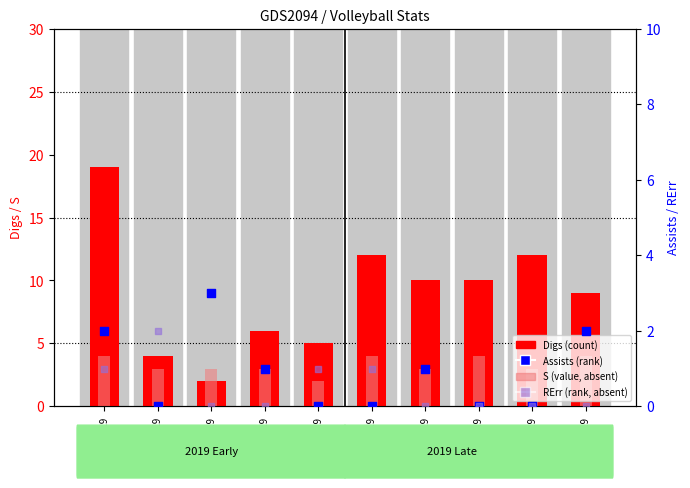

What are all the series names shown in the legend?

Digs (count), S (value), Assists (rank), RErr (rank absent)